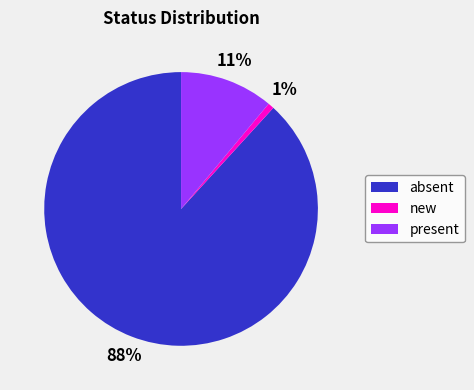

Is the sum of absent and new greater than half?

Yes